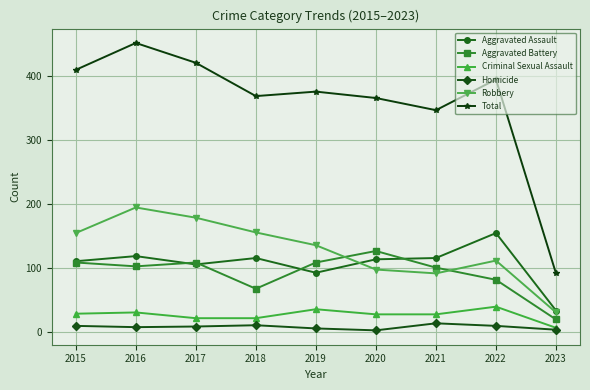

True or false: Criminal Sexual Assault has a value of 21 at 2018.

True